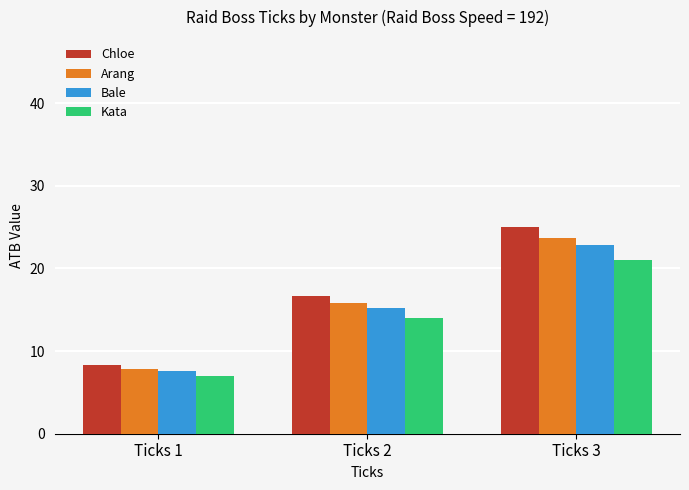

Reading left to right, extract all data points from this chart.

Chloe: 8.3	16.7	25.0
Arang: 7.9	15.8	23.7
Bale: 7.6	15.2	22.9
Kata: 7.0	14.0	21.0